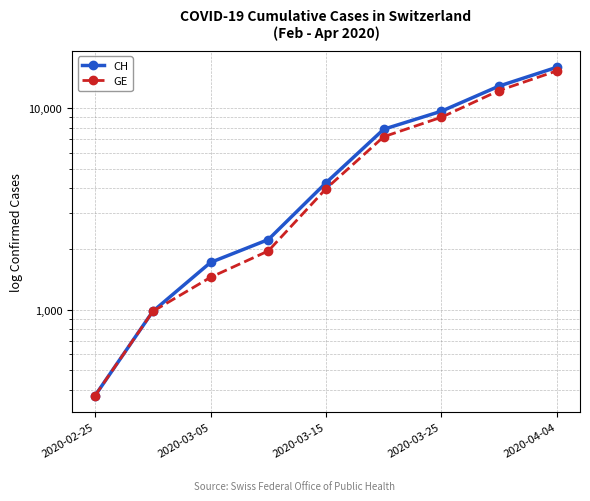

What position from the right is 5?

4